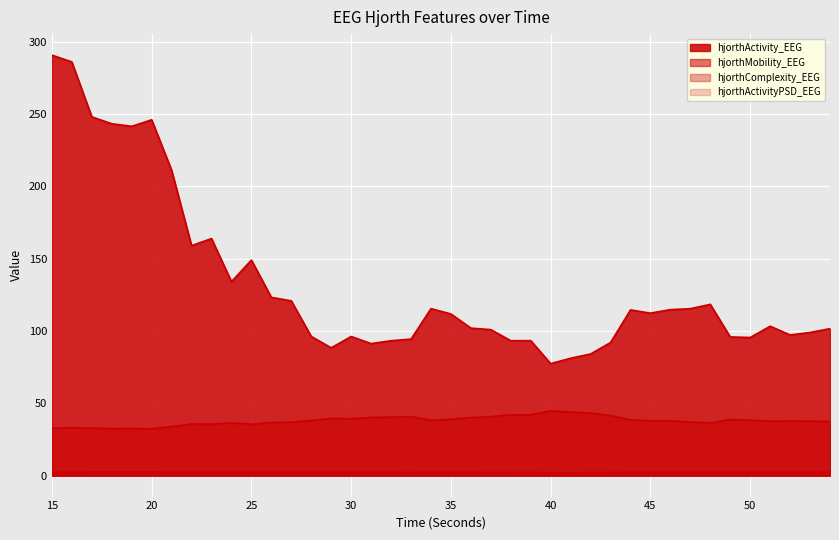

Which series has the widest spread of values?

hjorthActivity_EEG